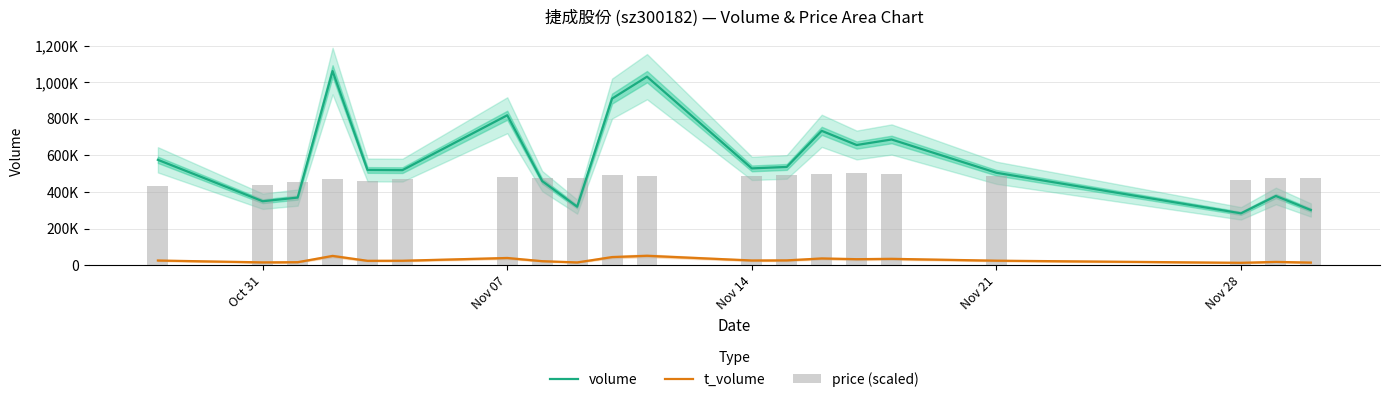

What is the value of the volume bar at the 17th from the left?

505021.0